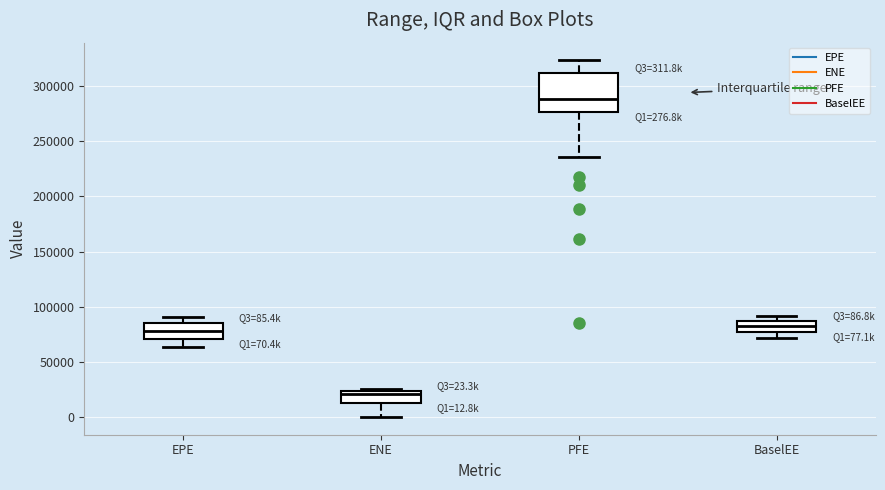

Which box has the lowest median line?

ENE